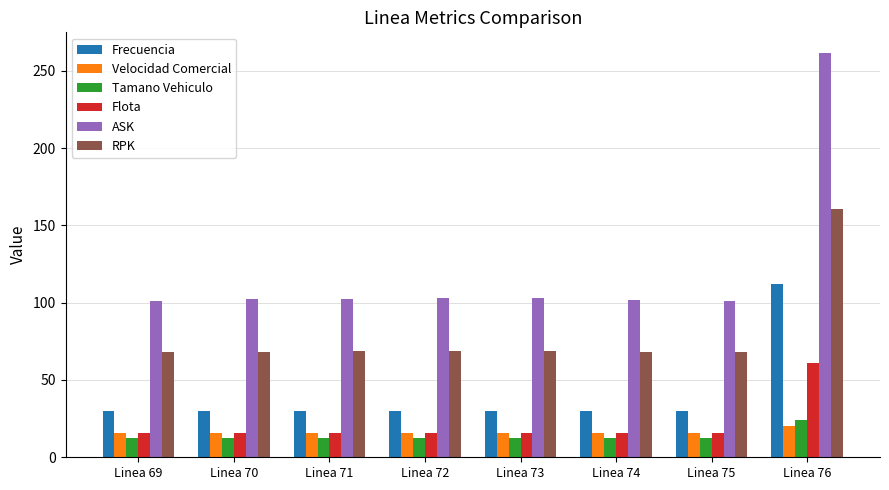

What is the average value of the Tamano Vehiculo series?

13.9